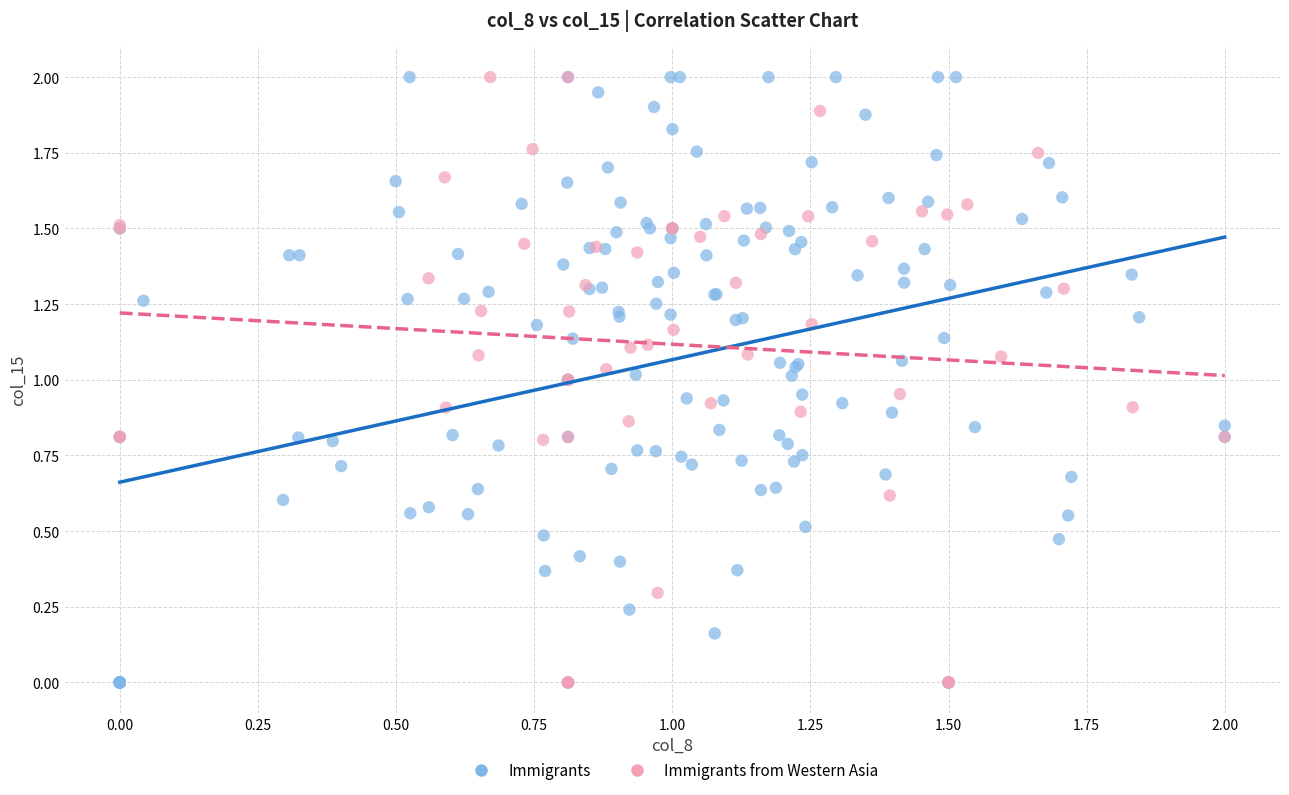

What are all the series names shown in the legend?

Immigrants, Immigrants from Western Asia